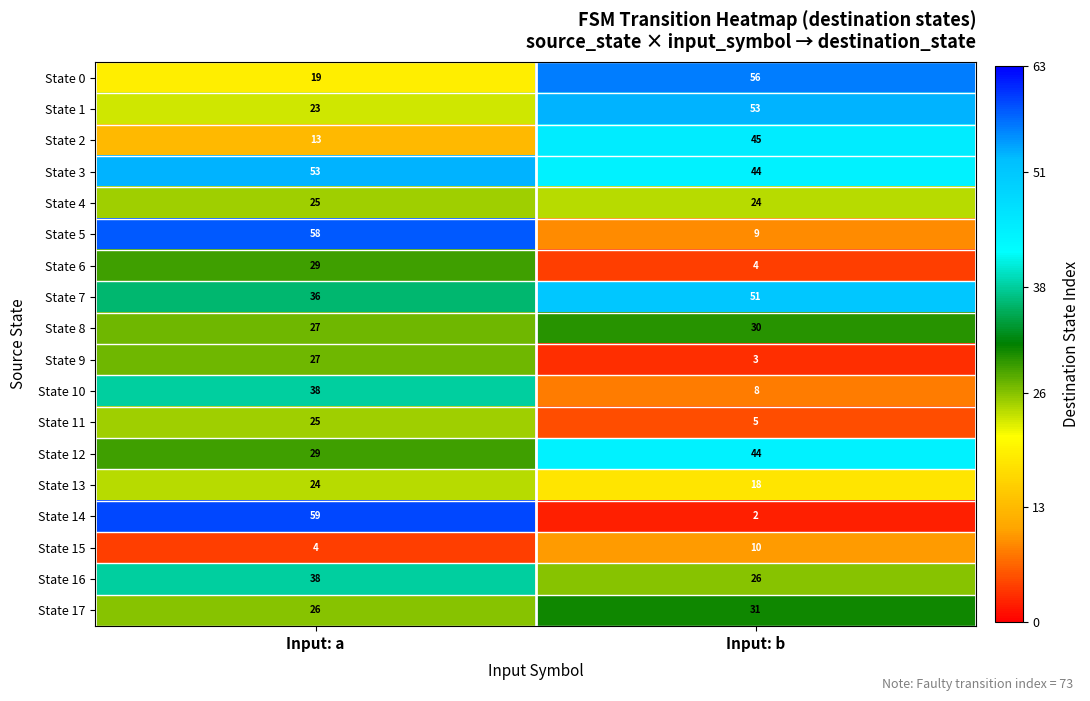

Is it true that State 11 equals 25 at Input: a?

True